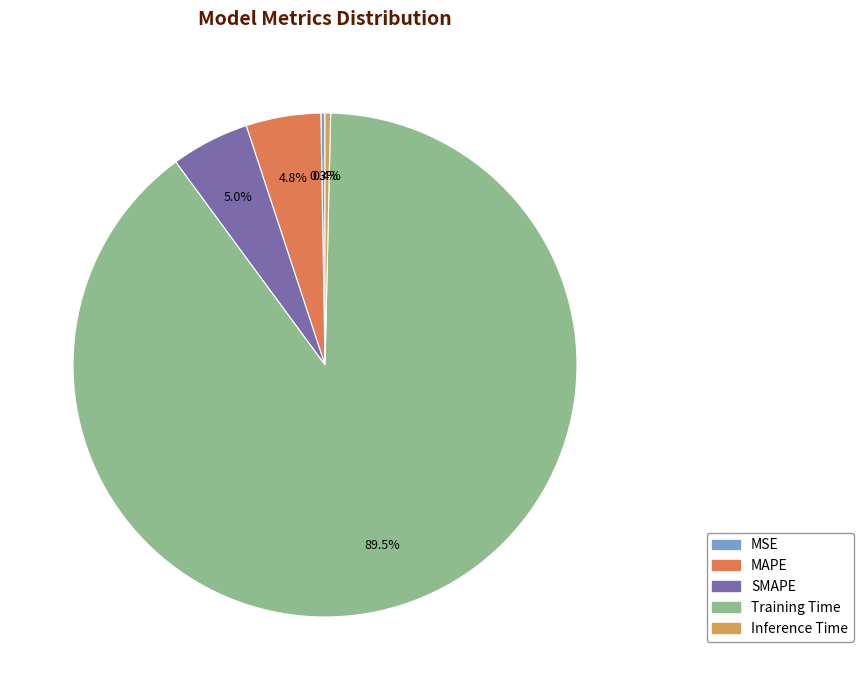

How many segments does this pie chart have?

5